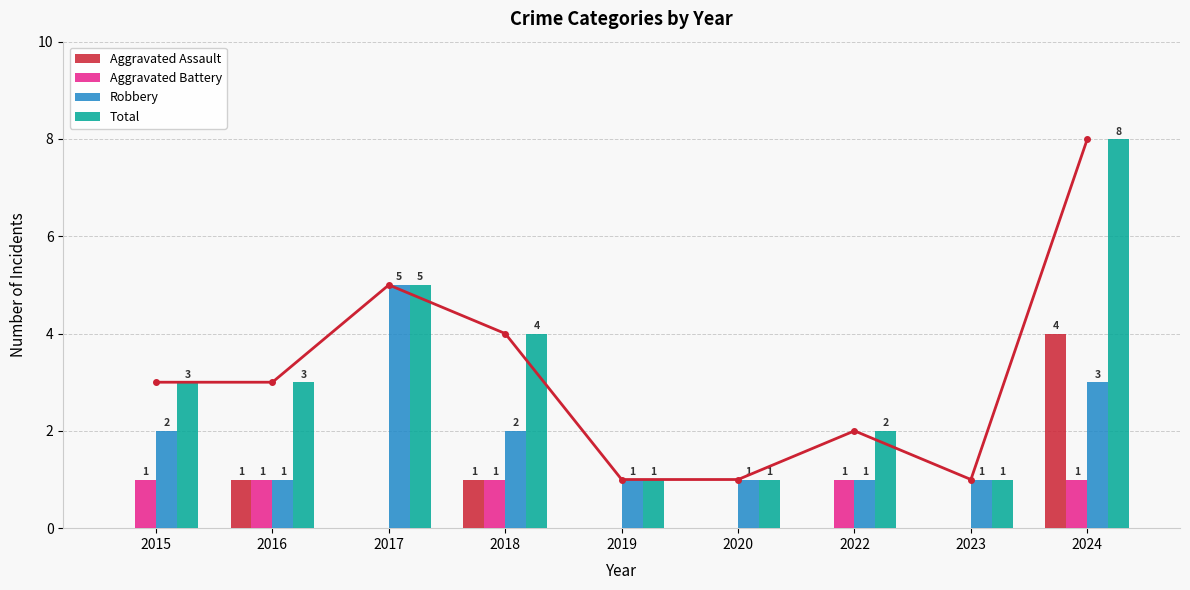

At which label does Robbery reach its minimum?

2016